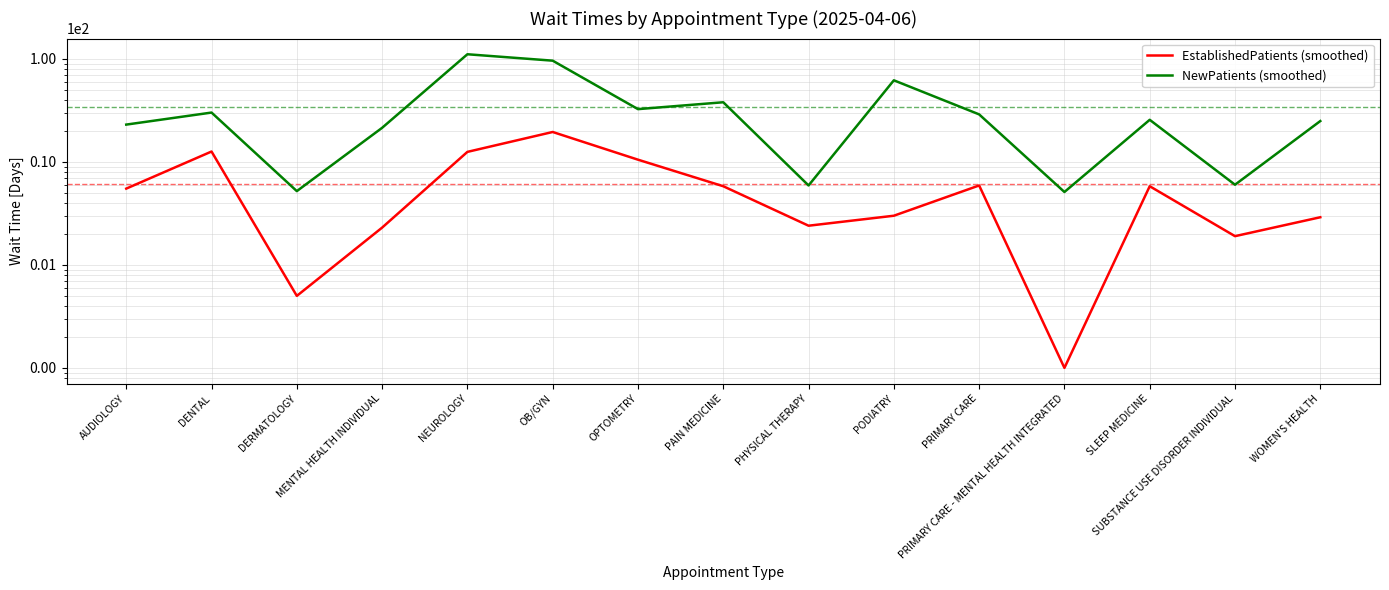

Between DERMATOLOGY and NEUROLOGY, which series saw the biggest shift?

NewPatients (smoothed)